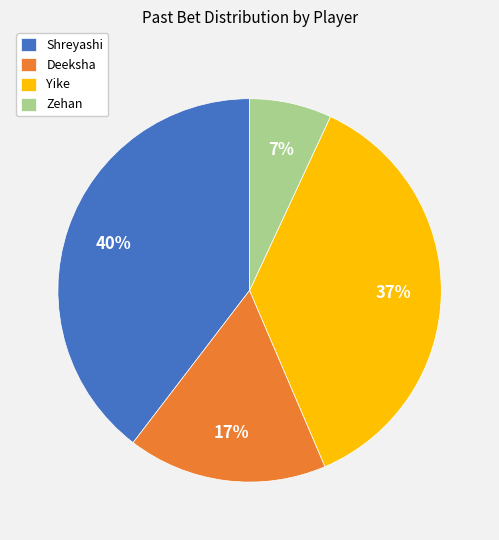

What is the largest slice in the pie chart?

Shreyashi